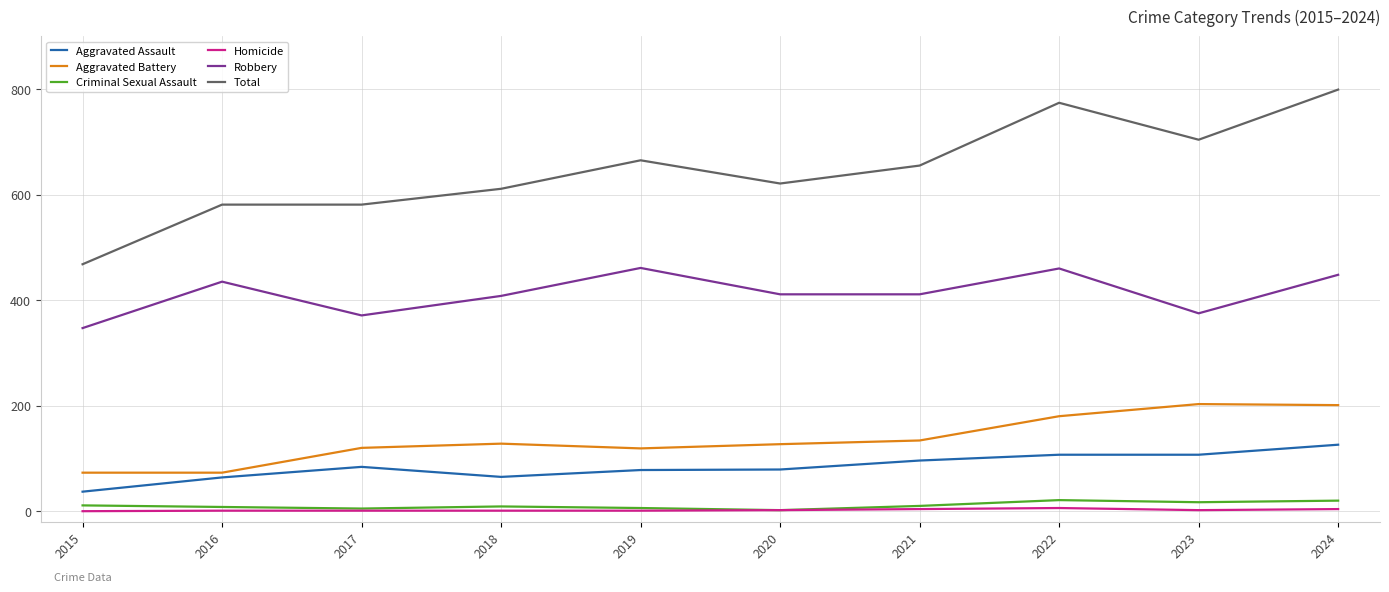

True or false: Criminal Sexual Assault and Total intersect in this chart.

False